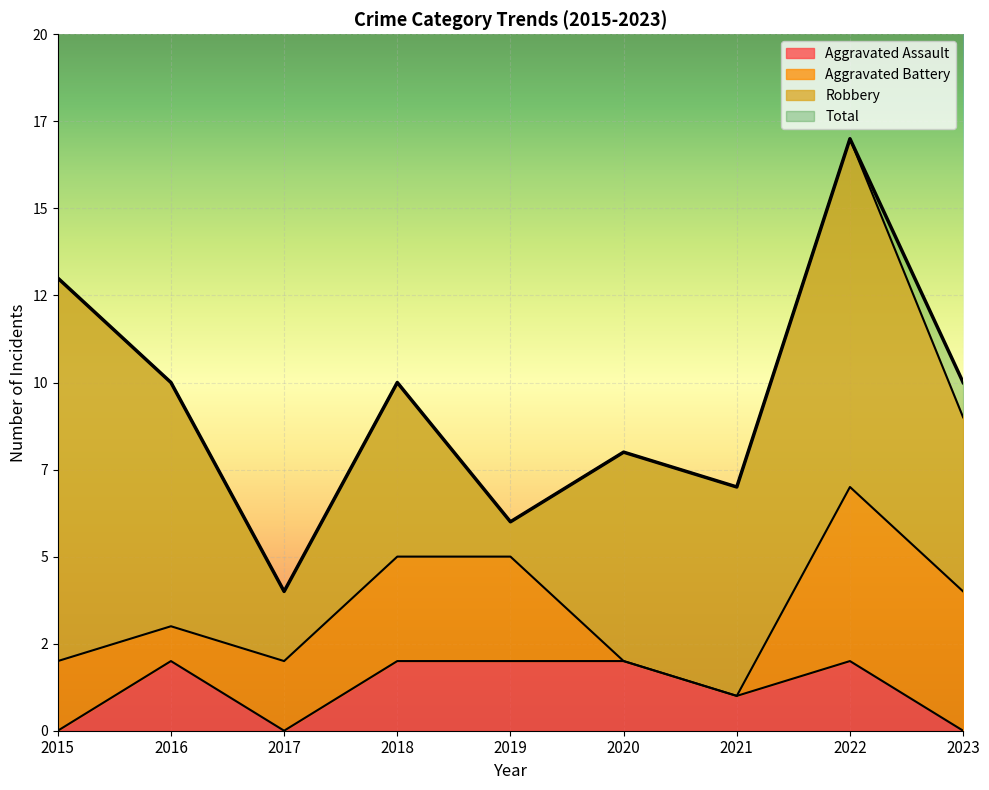

What is the total value across all series at 2015?

13